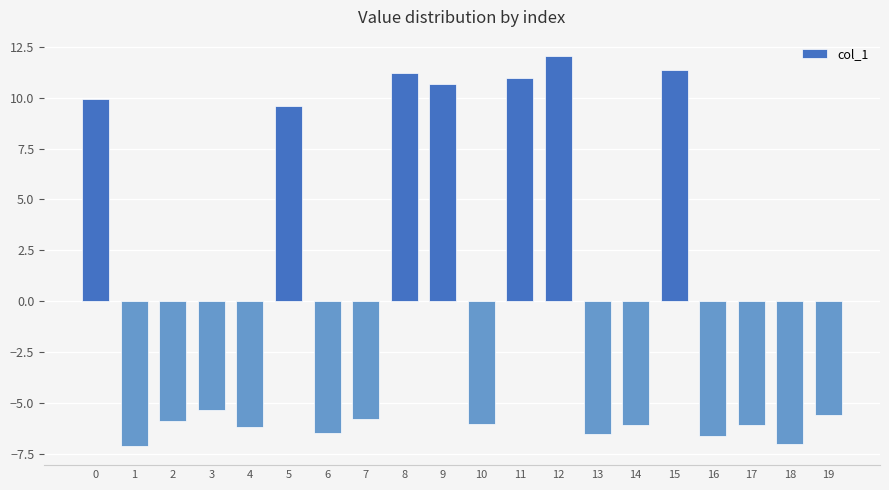

What is the maximum value shown in the chart?

12.0